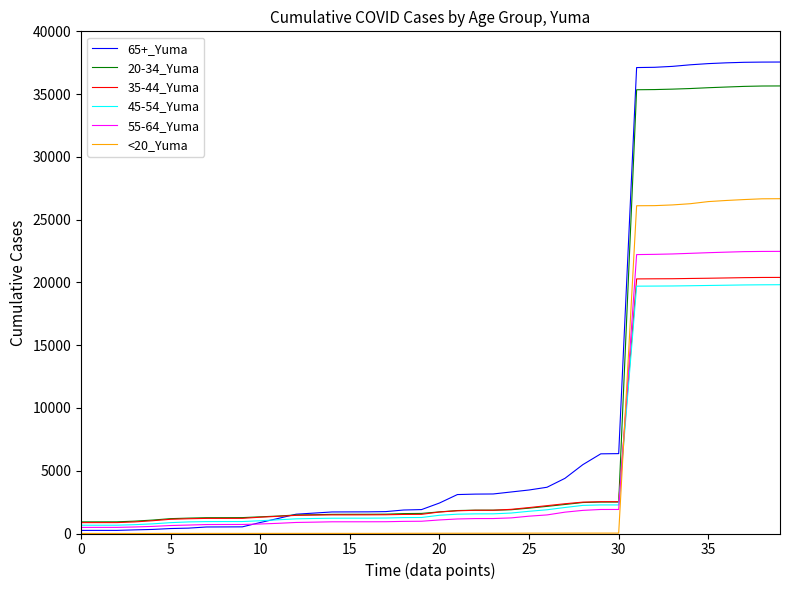

List the series in order of their peak value, lowest first.

45-54_Yuma, 35-44_Yuma, 55-64_Yuma, <20_Yuma, 20-34_Yuma, 65+_Yuma